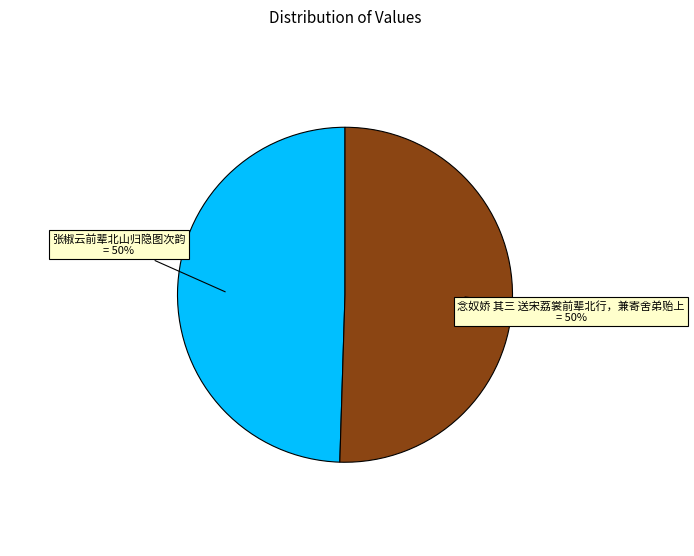

Approximately how many times larger is the value at 念奴娇 其三 送宋荔裳前辈北行，兼寄舍弟贻上 compared to 张椒云前辈北山归隐图次韵?

1.0